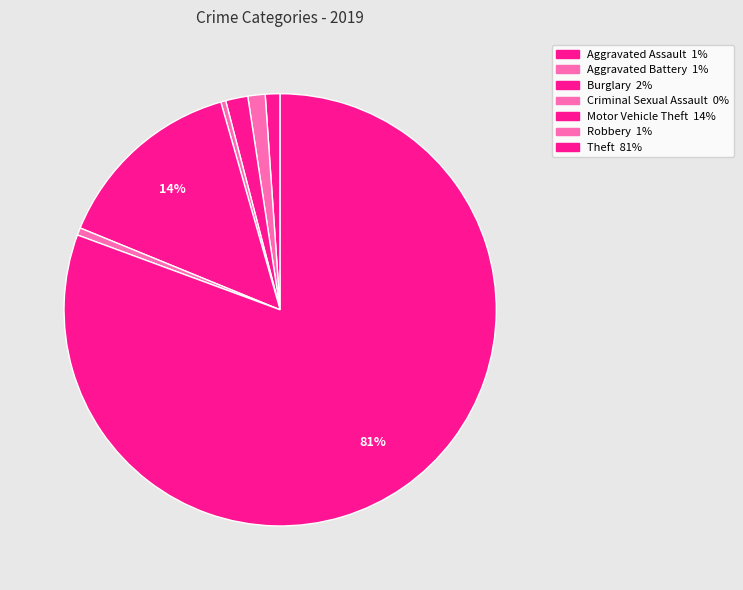

What is the majority slice?

Theft